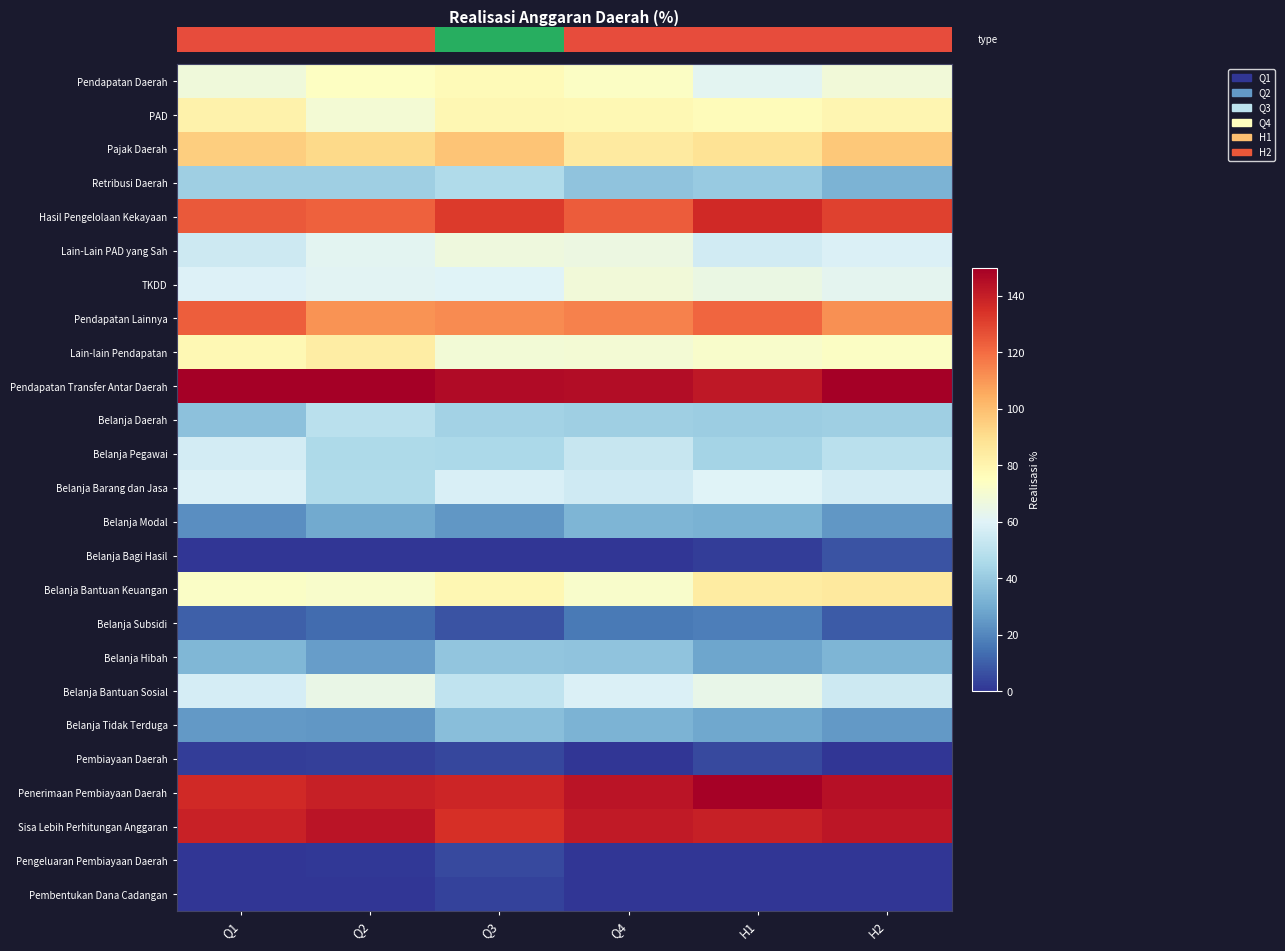

Rank the categories by Pengeluaran Pembiayaan Daerah value from lowest to highest.

Q1, Q4, H1, H2, Q2, Q3